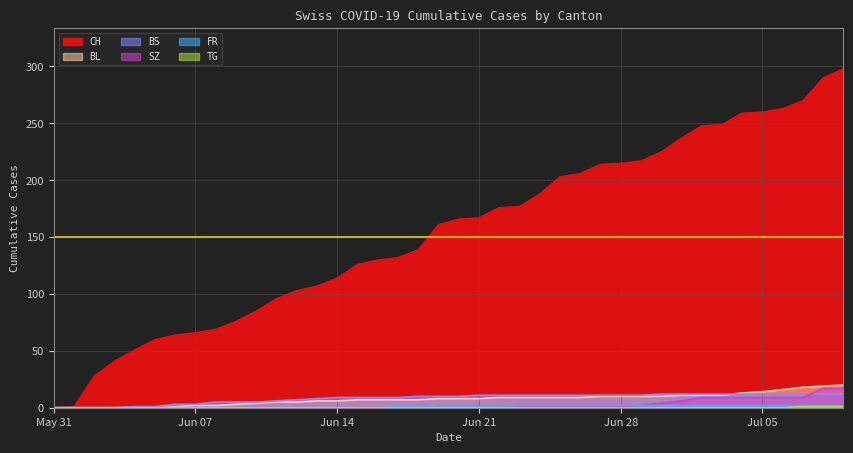

What is the average value of the SZ series?

3